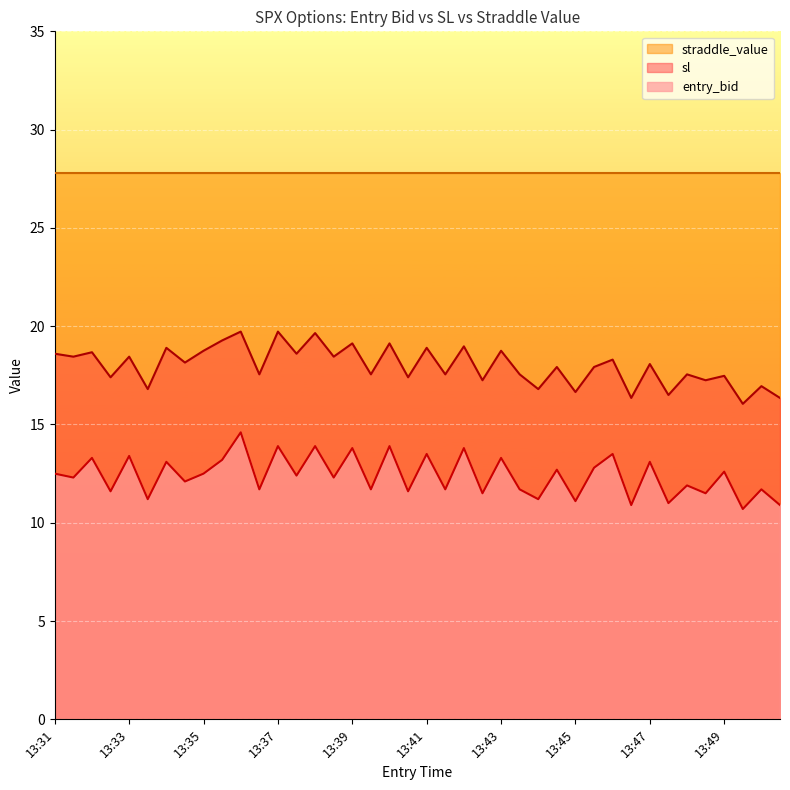

True or false: entry_bid and sl cross at least once.

False